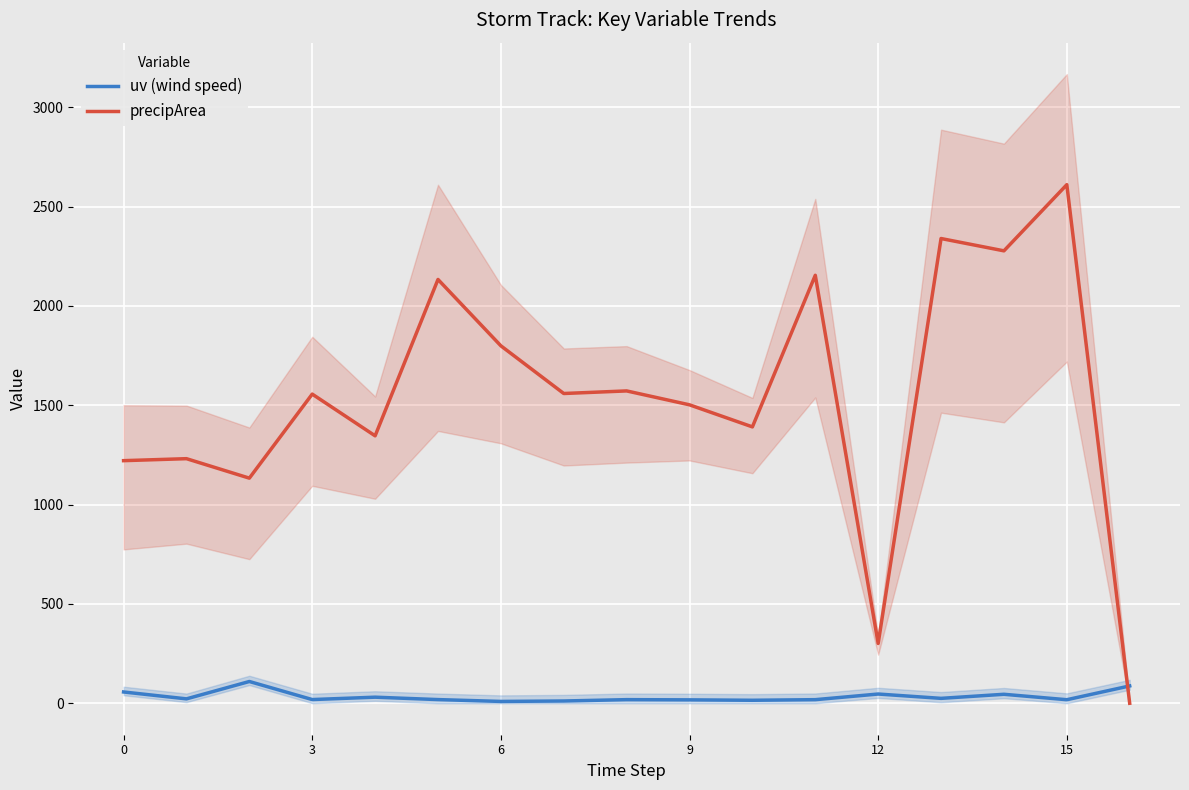

How many positive values does the precipArea series have?

16